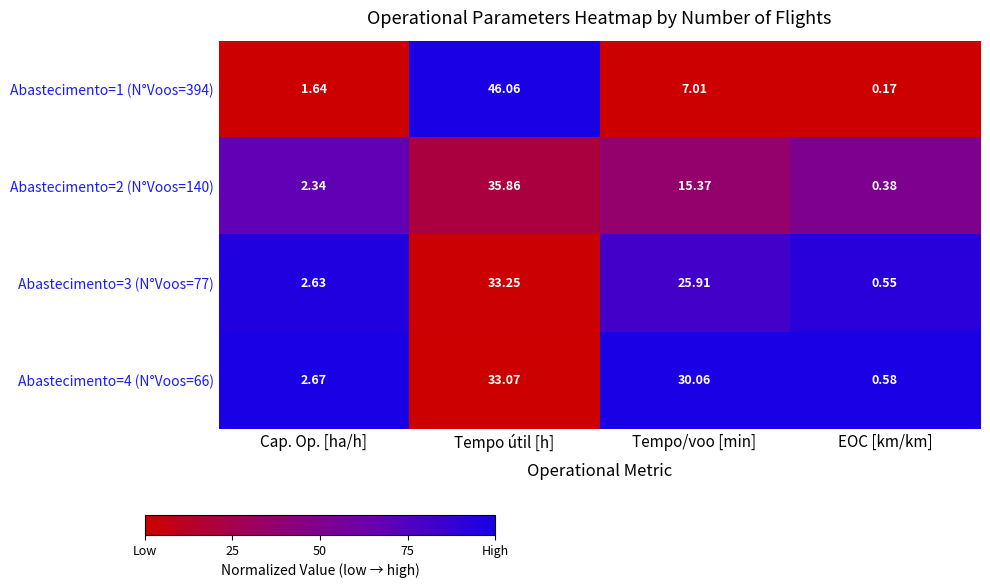

Which series has the largest range (max minus min)?

Abastecimento=1 (N°Voos=394)